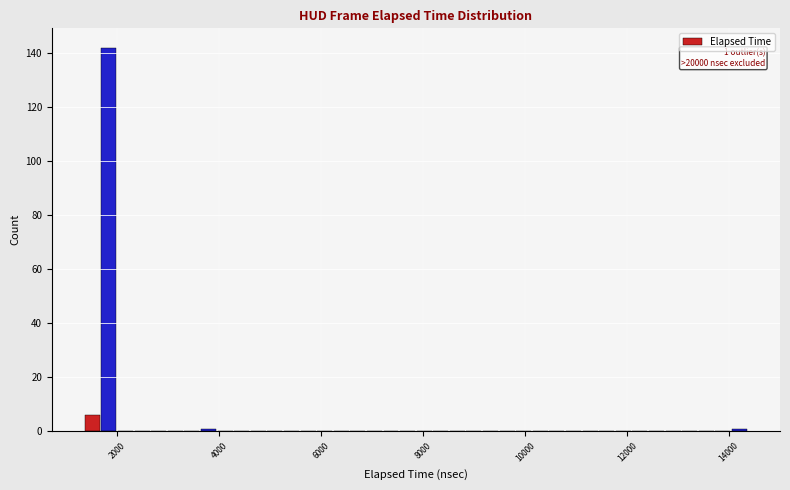

Around what value on the x-axis is the tallest bar? Give the approximate position of its centre, as read against the axis.

1800